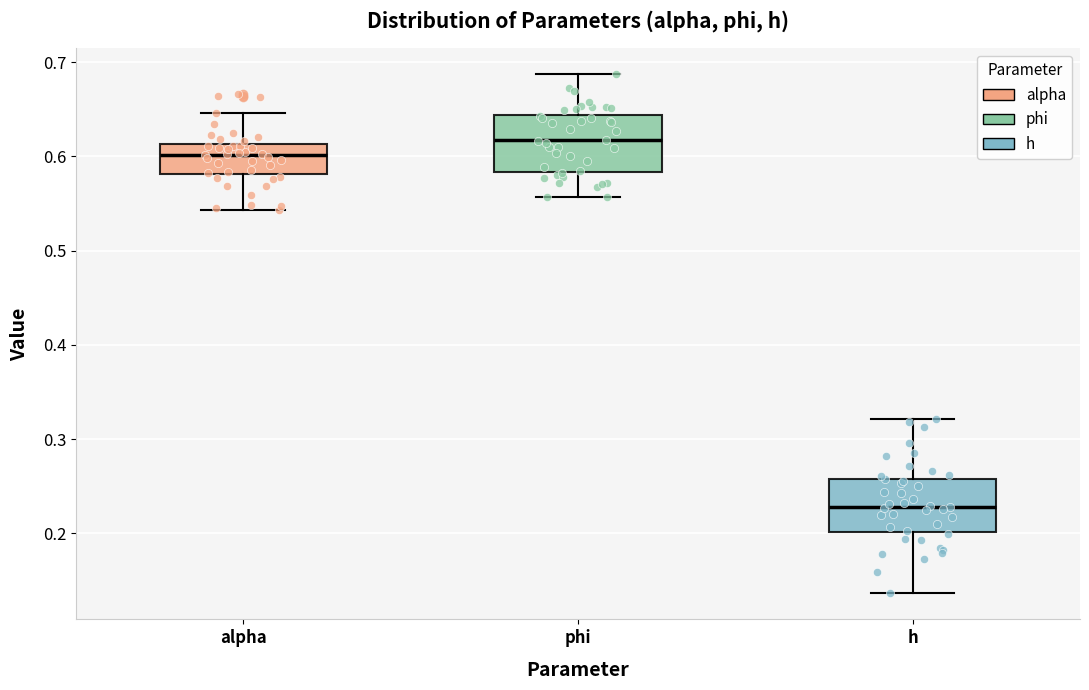

Which box has the highest median line?

phi